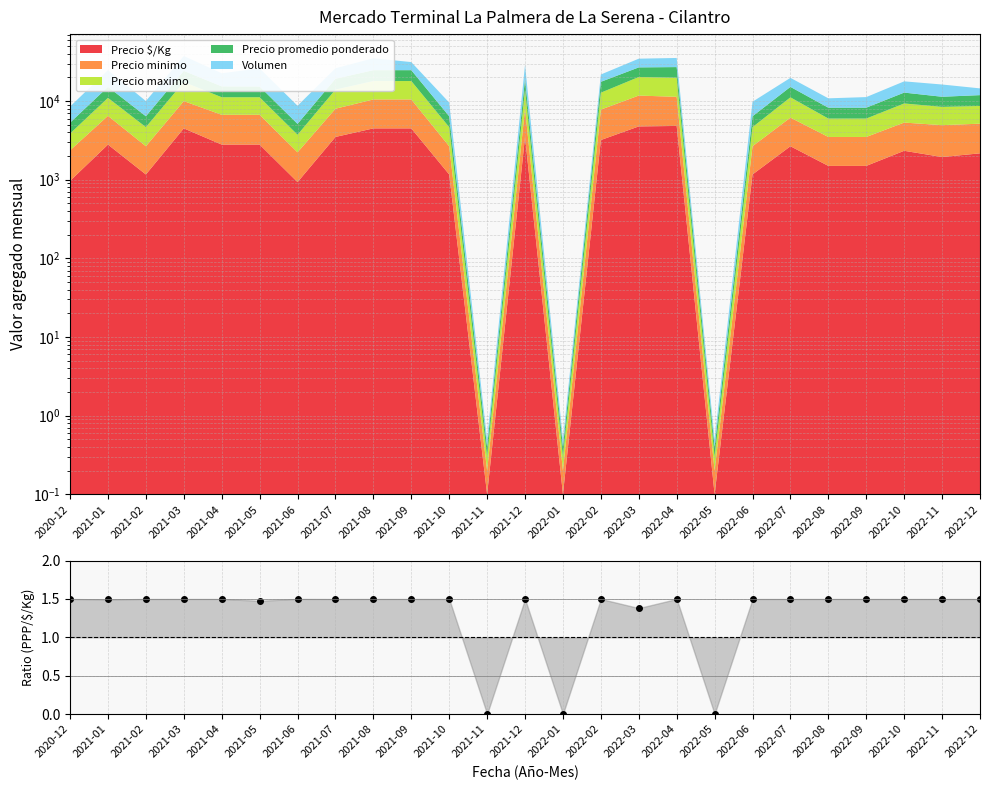

What is the greatest value displayed?

1.5